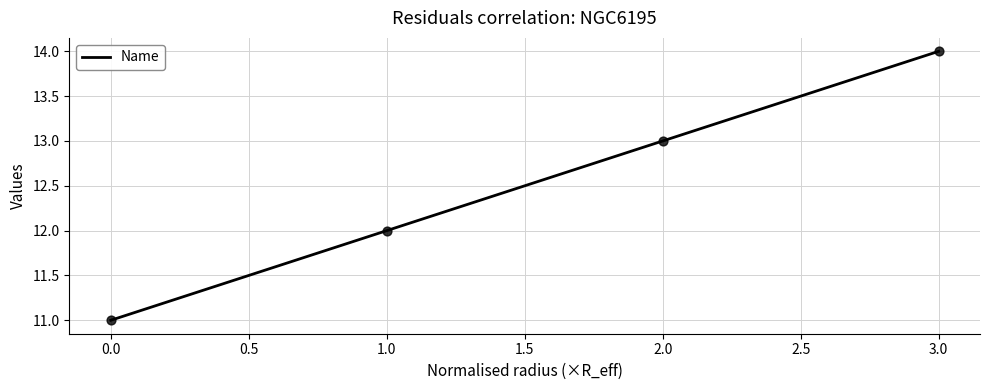

Which has a higher value, 1.0 or 3.0?

3.0